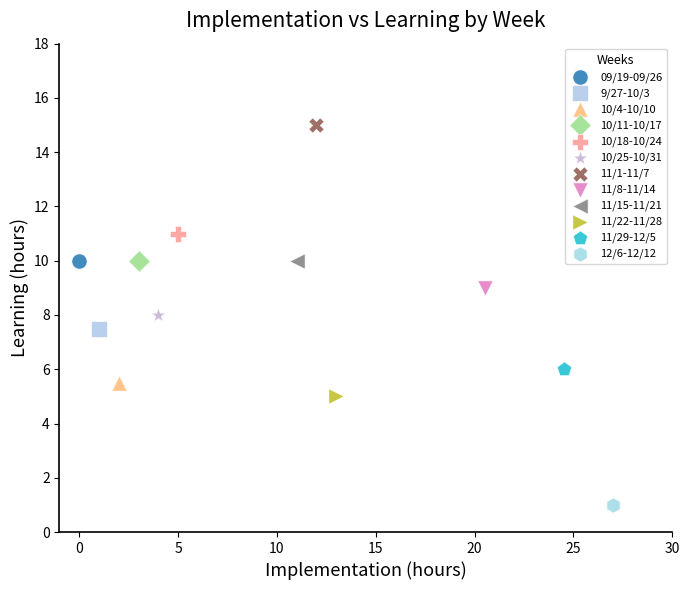

Which series reaches the maximum Y coordinate?

11/1-11/7